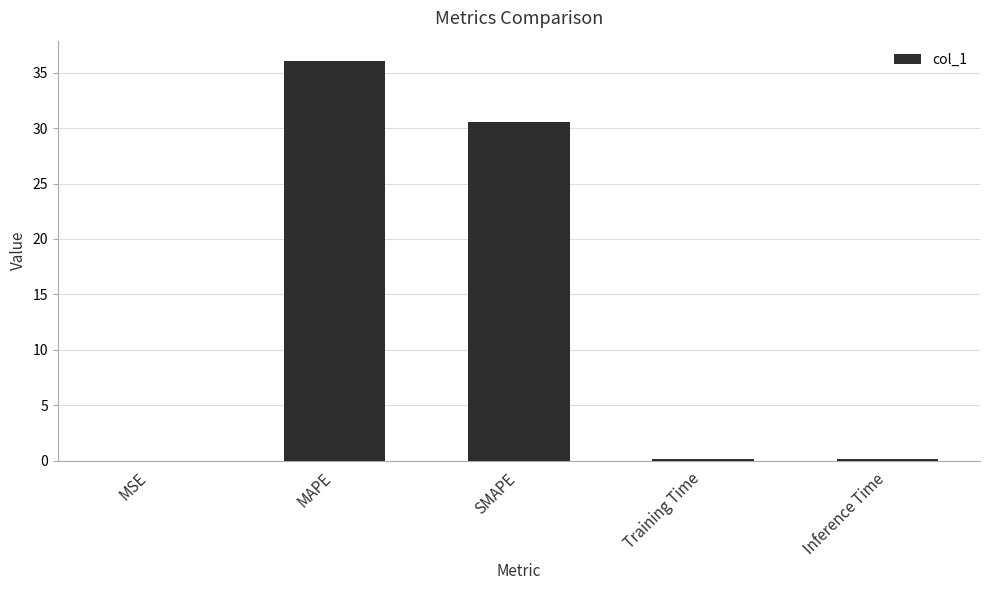

Is it true that the value at MAPE is 64.5?

False